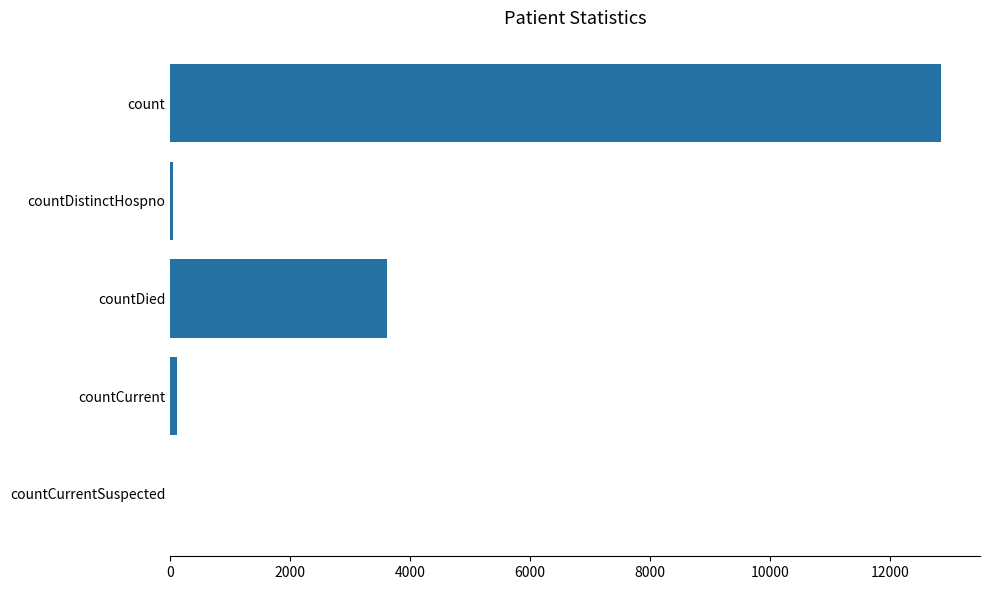

The value at countDied is 5481. True or false?

False